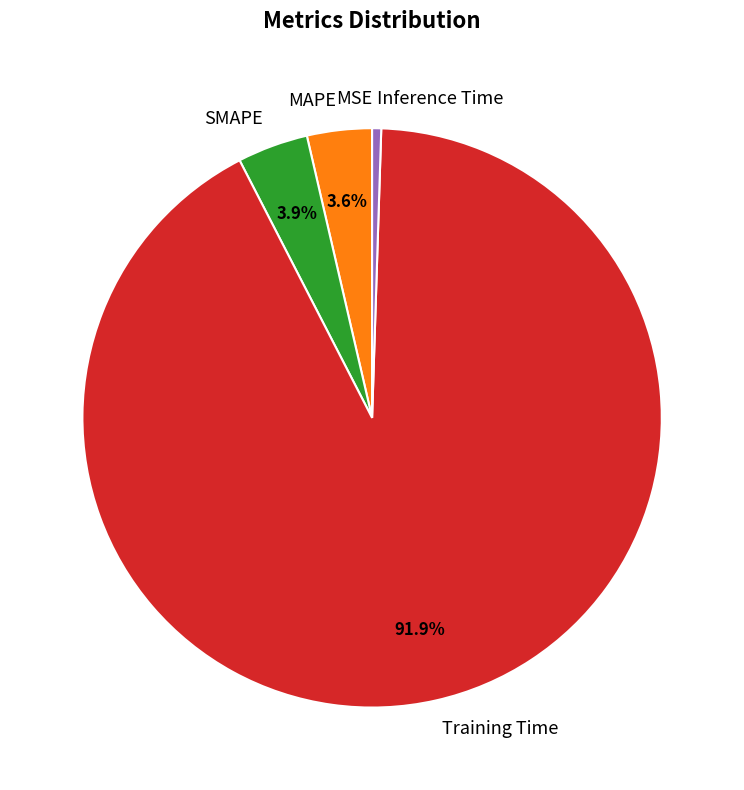

What is the largest slice in the pie chart?

Training Time